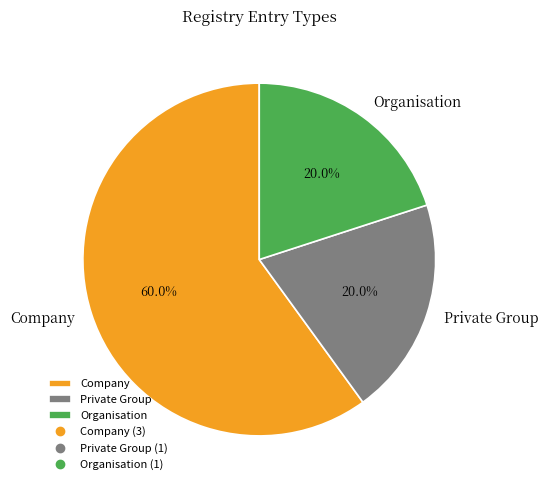

Which category accounts for the majority?

Company